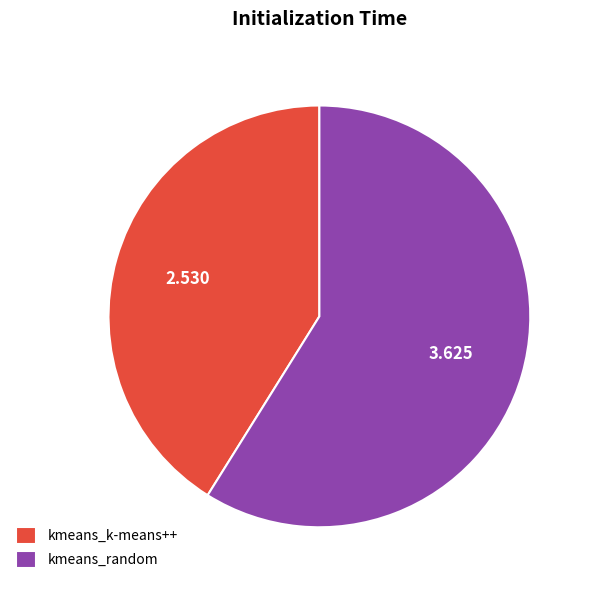

Which slice represents more than half of the pie?

kmeans_random